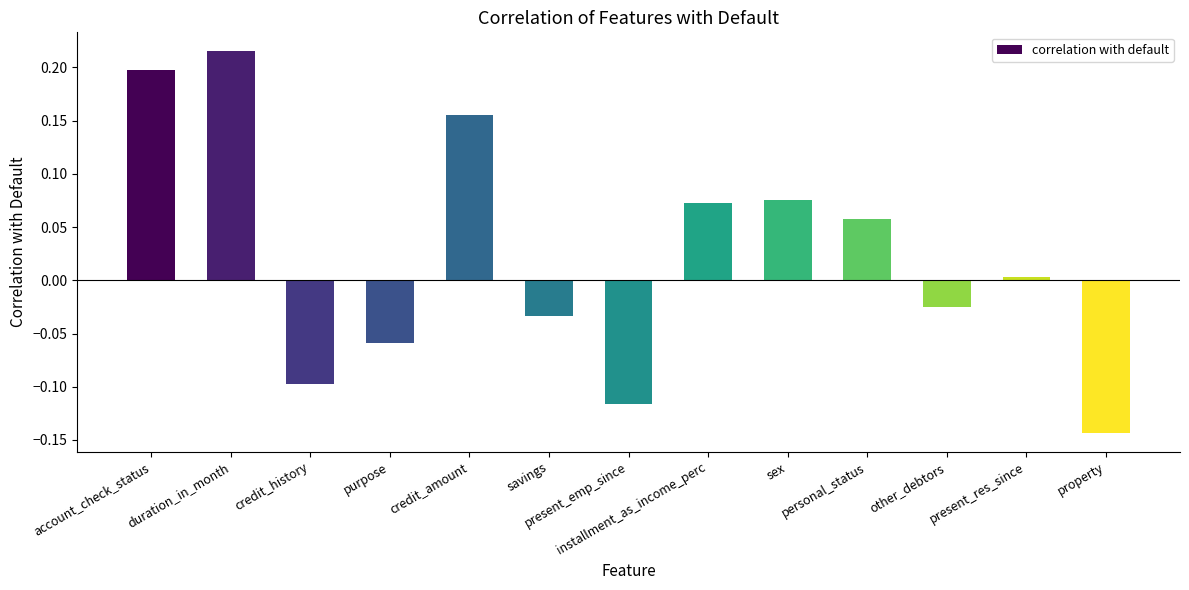

What is the difference between the maximum and minimum values?

0.4